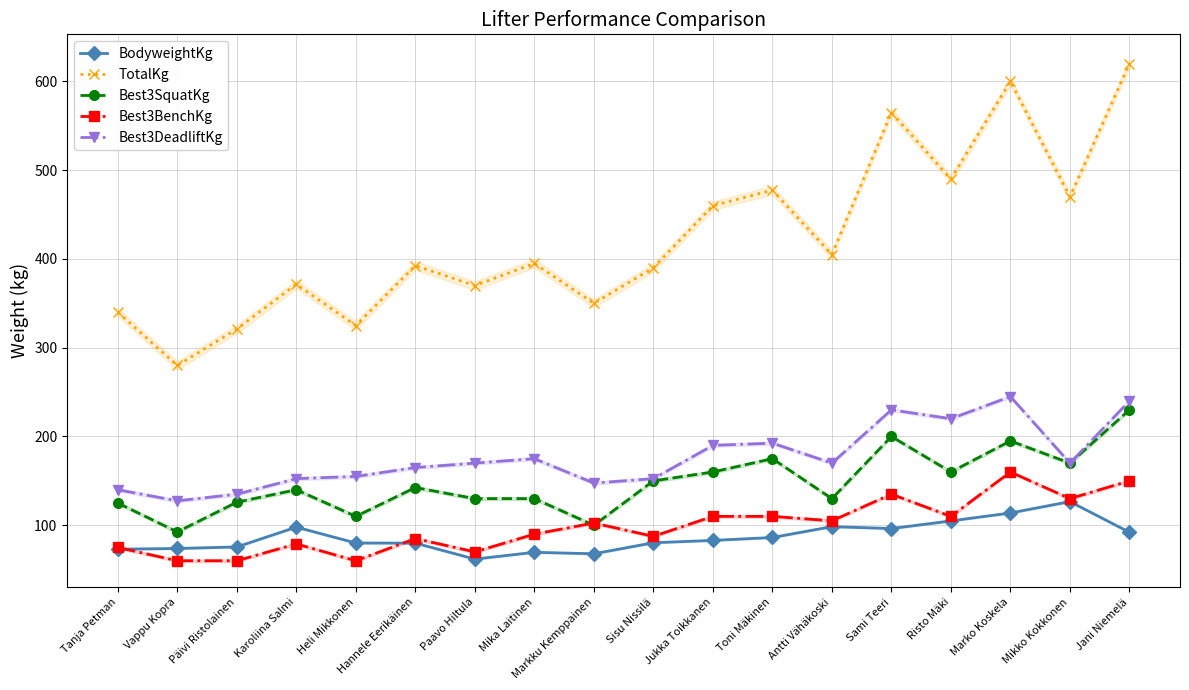

What is the difference between the second highest and minimum values in the Best3DeadliftKg series?

112.5